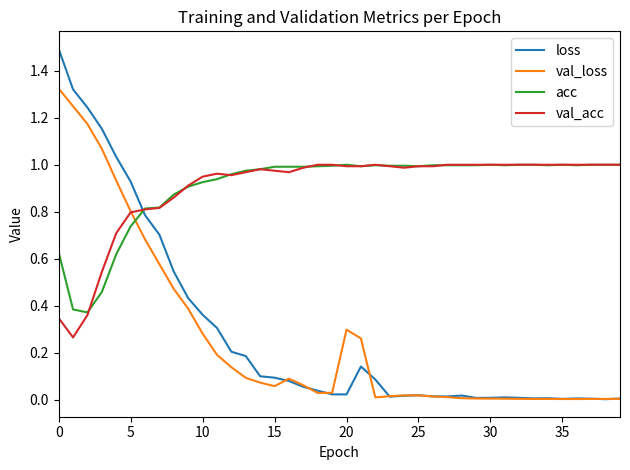

How many times do val_acc and loss cross each other?

1